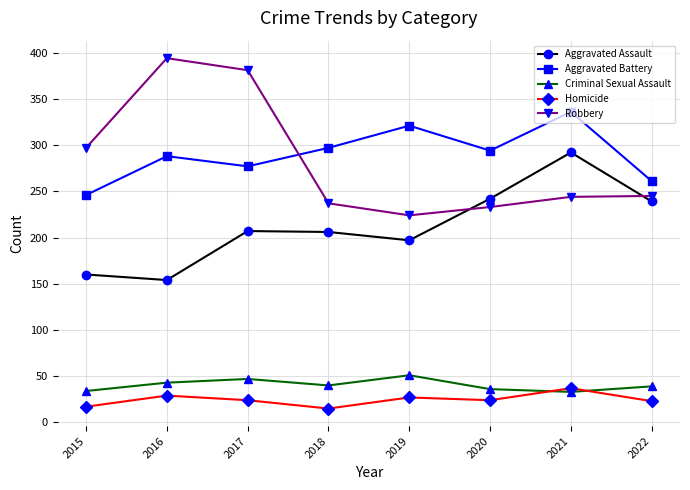

How many lines are shown in the chart?

5